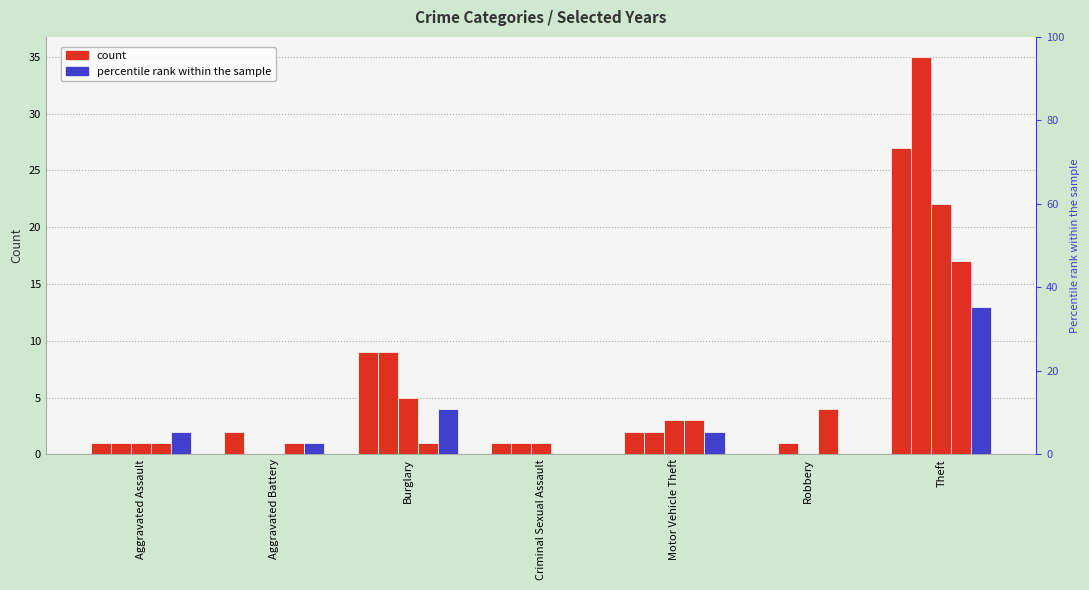

Rank the categories by 2019 value from lowest to highest.

Aggravated Battery, Robbery, Aggravated Assault, Criminal Sexual Assault, Motor Vehicle Theft, Burglary, Theft